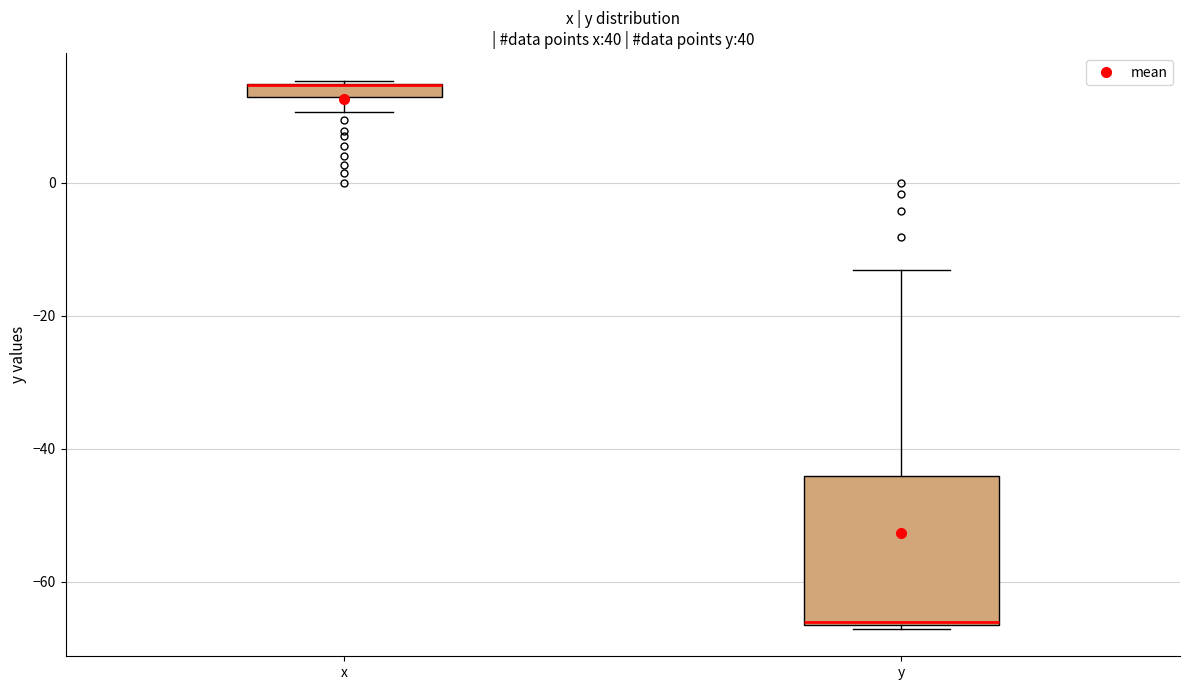

Which box is the tallest, from its lower edge to its upper edge?

y